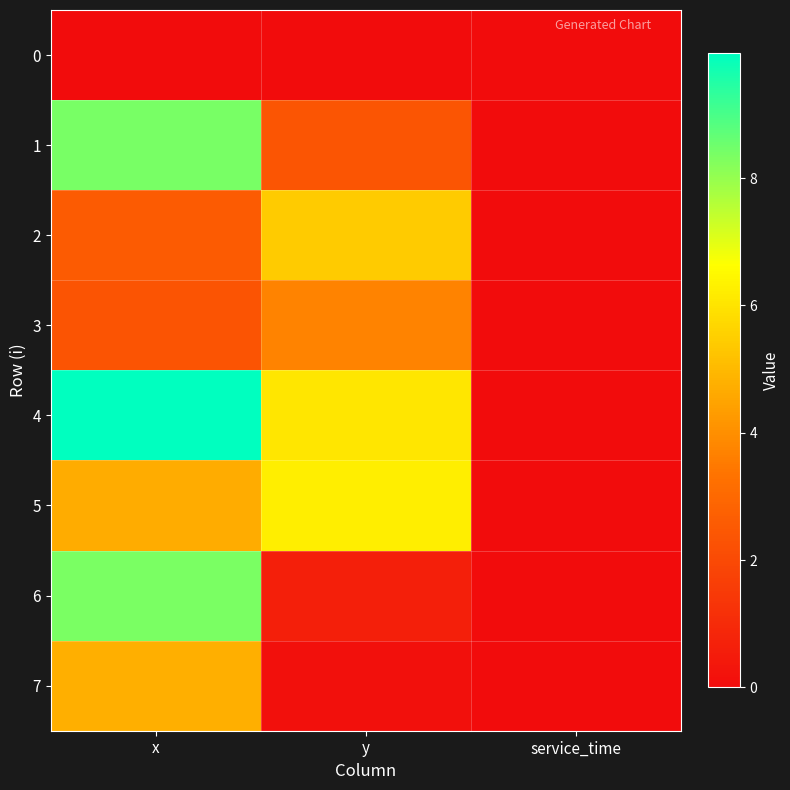

Reading left to right, list all the values displayed in this chart.

0: x=0.0	y=0.0	service_time=0.0
1: x=8.4	y=2.4	service_time=0.0
2: x=2.6	y=5.4	service_time=0.0
3: x=2.3	y=3.7	service_time=0.0
4: x=10.0	y=6.0	service_time=0.0
5: x=4.7	y=6.3	service_time=0.0
6: x=8.4	y=0.7	service_time=0.0
7: x=4.8	y=0.1	service_time=0.0